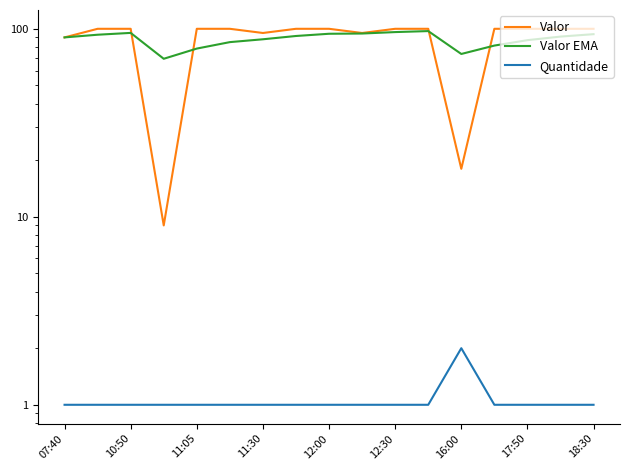

Which series has the largest total across all categories?

Valor